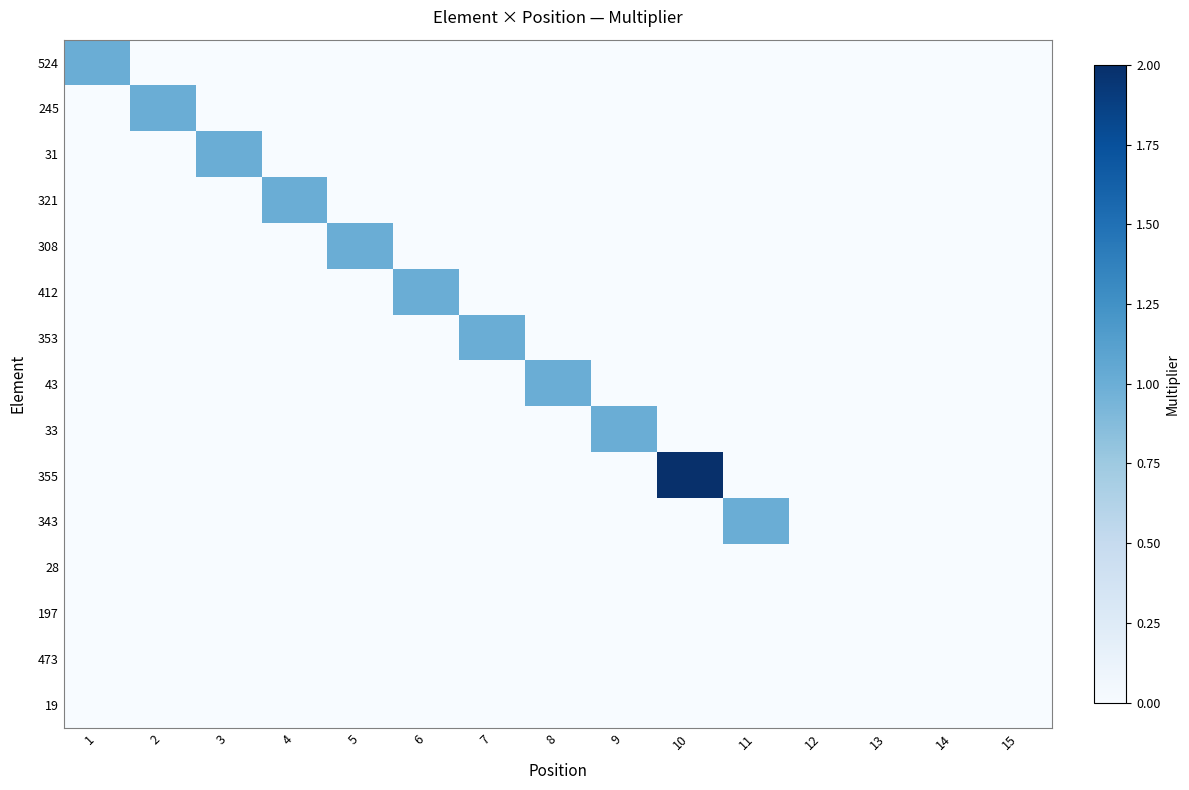

Between 6 and 14, which series saw the biggest shift?

412